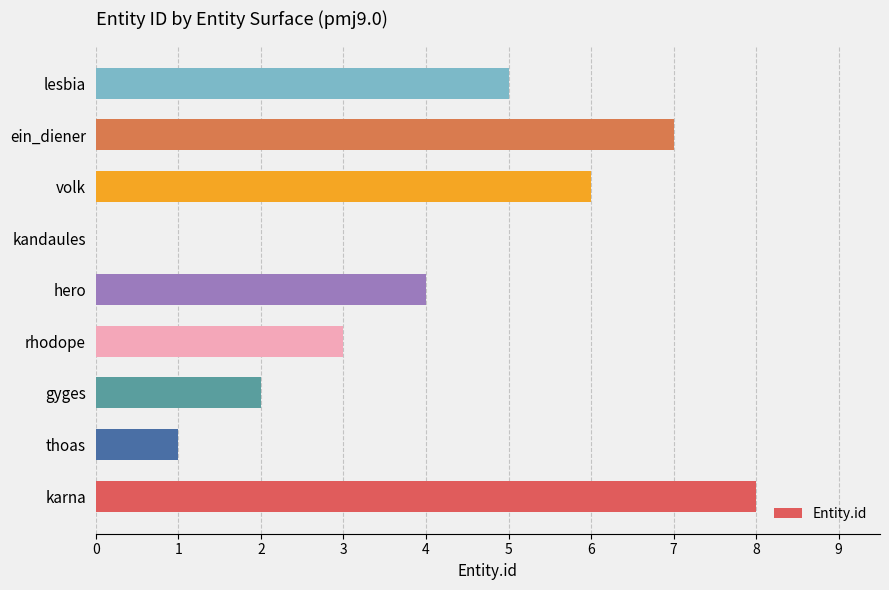

What is the sum of the values at hero and volk?

10